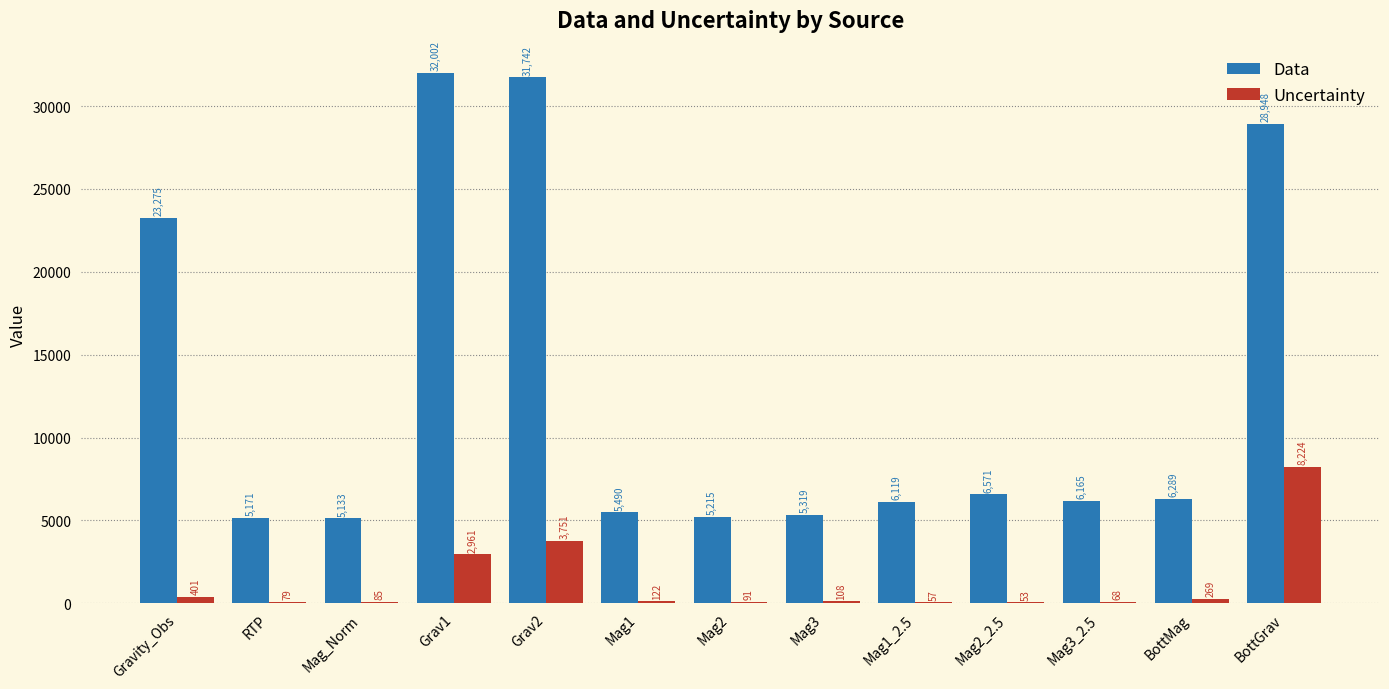

Are the bars horizontal?

No